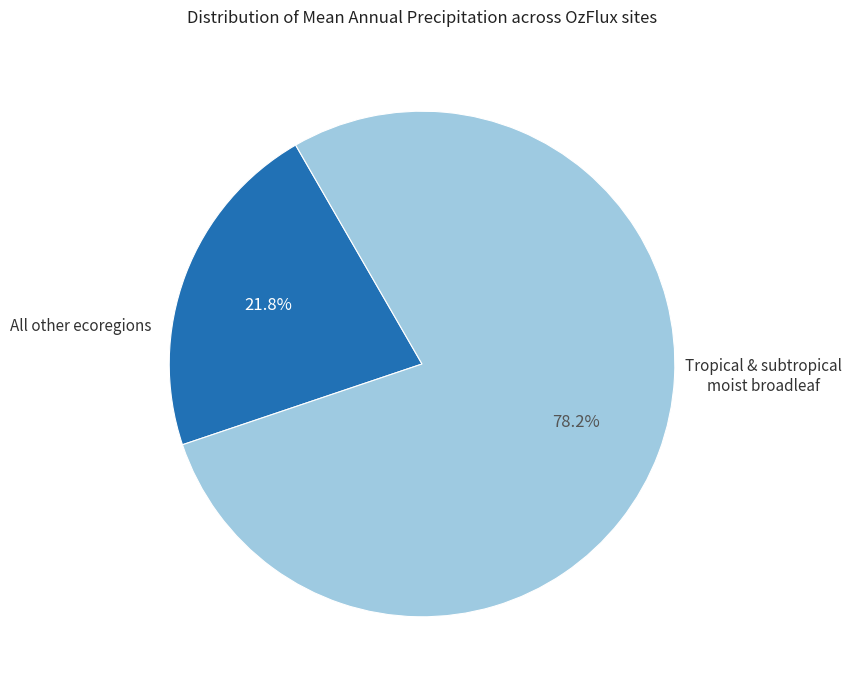

Is there any slice that represents more than half of the pie?

Yes